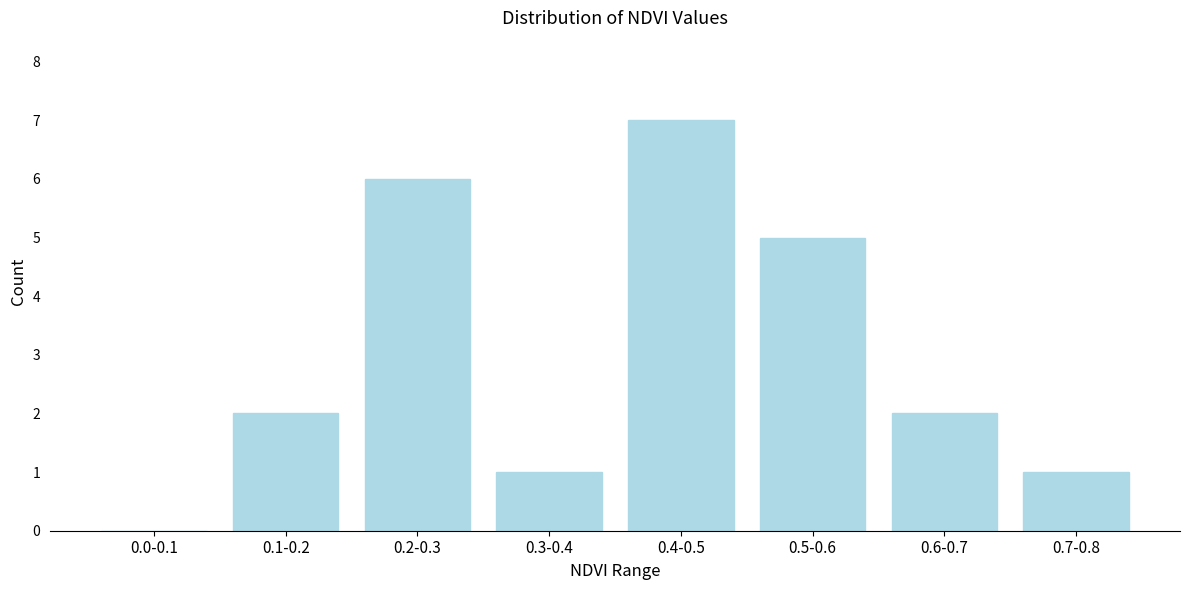

Reading left to right, what are all the values shown in this chart?

0.0-0.1=0	0.1-0.2=2	0.2-0.3=6	0.3-0.4=1	0.4-0.5=7	0.5-0.6=5	0.6-0.7=2	0.7-0.8=1